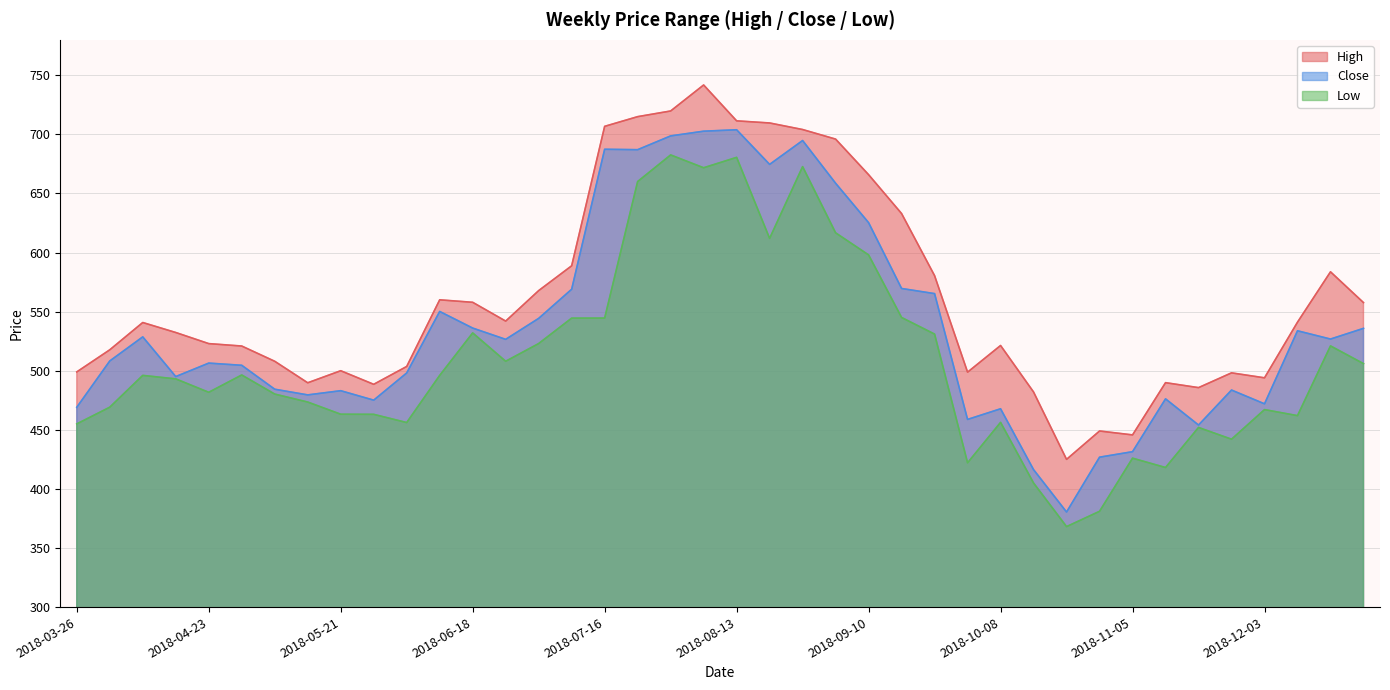

Where is the first local minimum for High?

2018-05-14